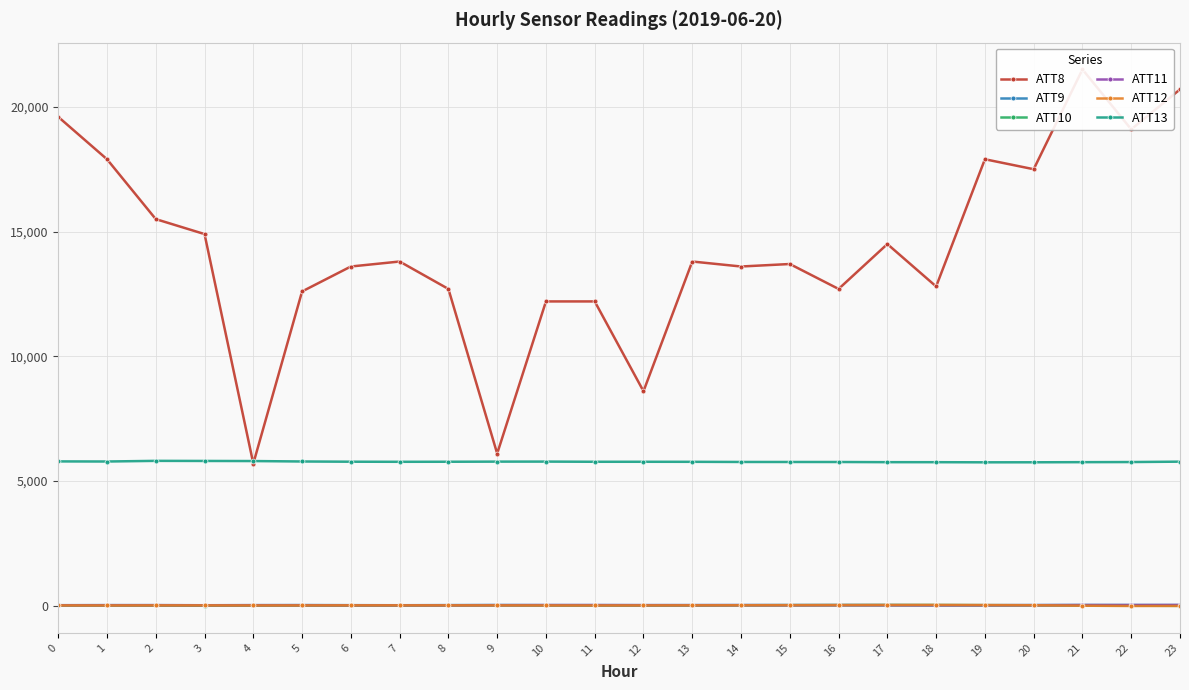

What is the sum of the ATT8 values at 23 and 1?

38600.0